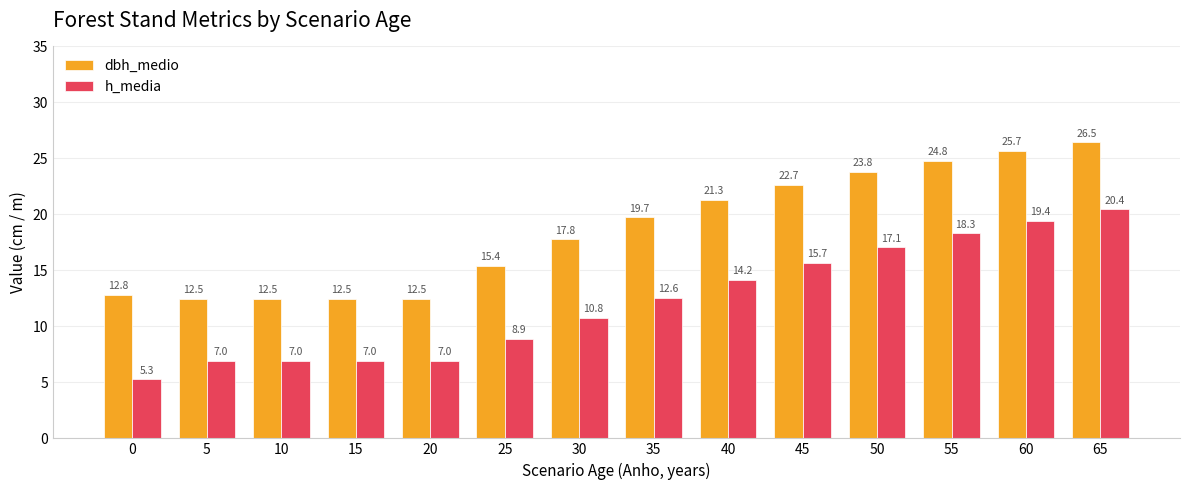

At which label is dbh_medio closest to 19?

35